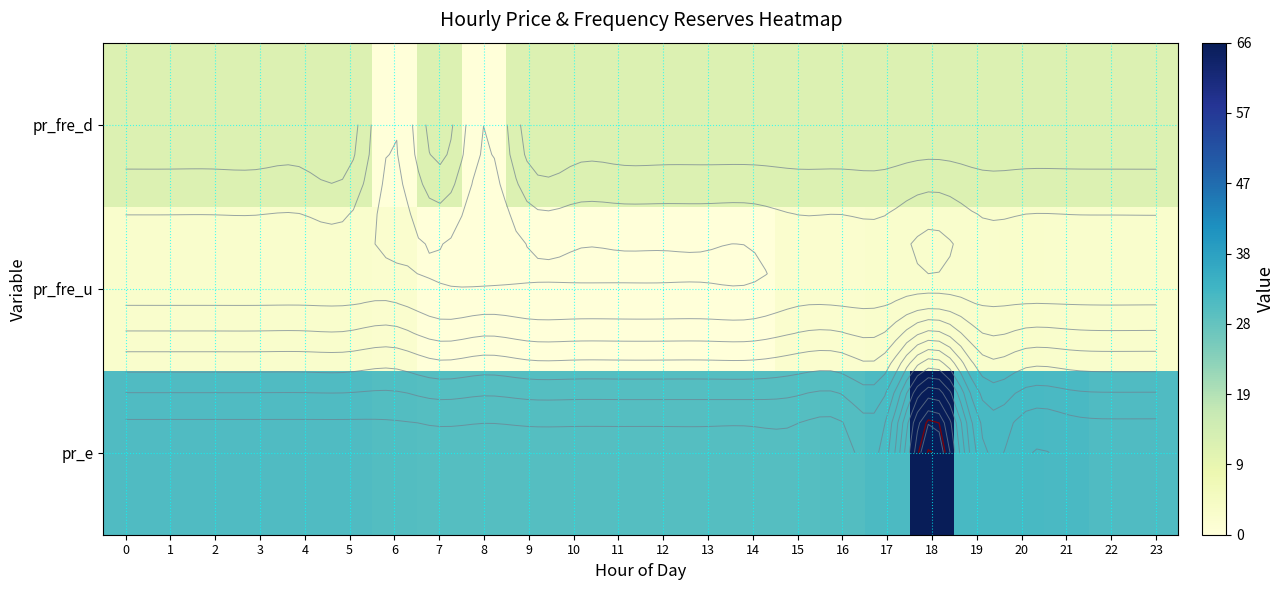

Which category has the highest value across all series?

18